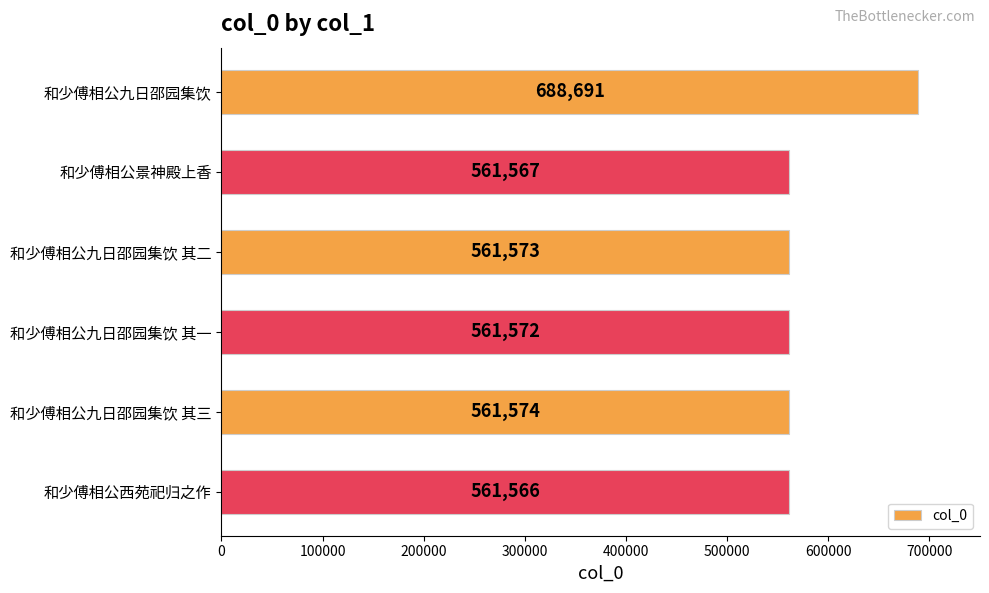

Count the number of data series in this chart.

1